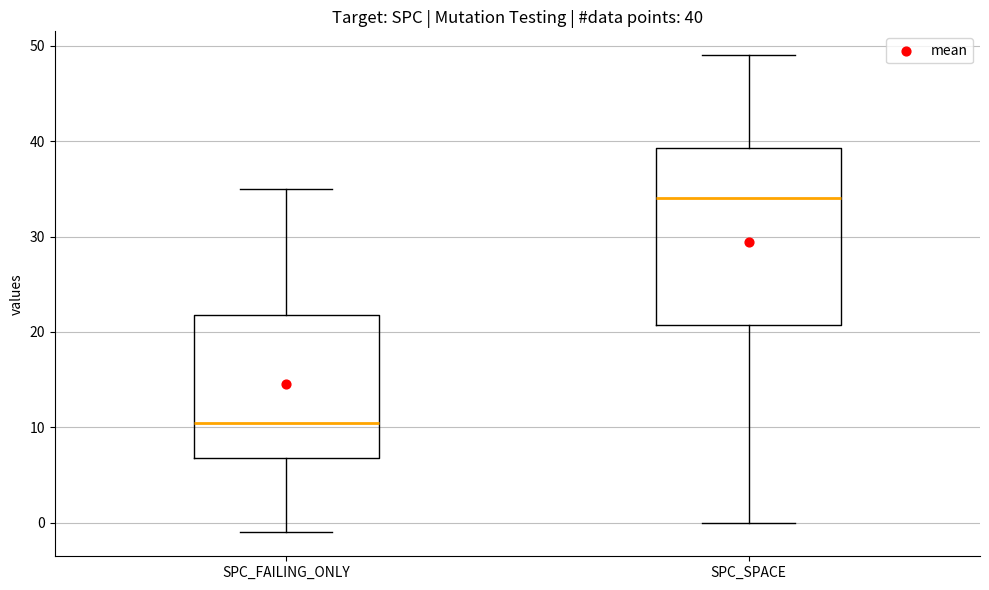

Comparing the boxes themselves (not the whiskers), which one is the tallest?

SPC_SPACE